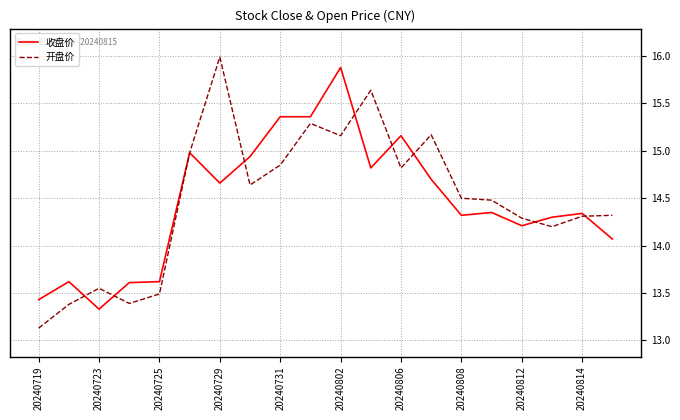

What is the highest value of the 开盘价 series?

16.0